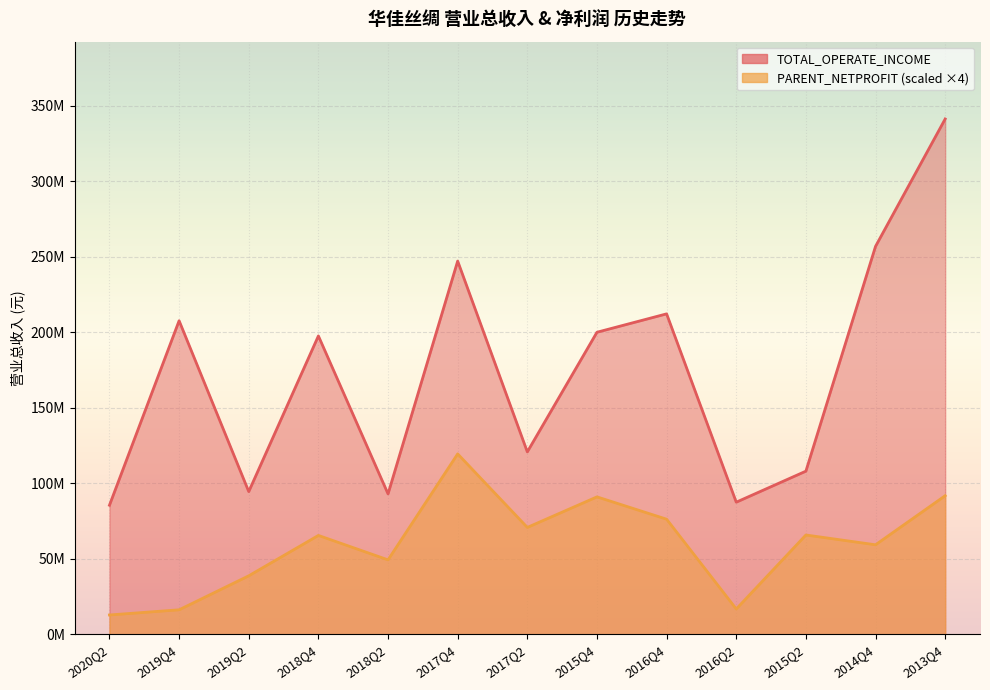

Is it true that TOTAL_OPERATE_INCOME equals 87445224.5 at 2016Q2?

True